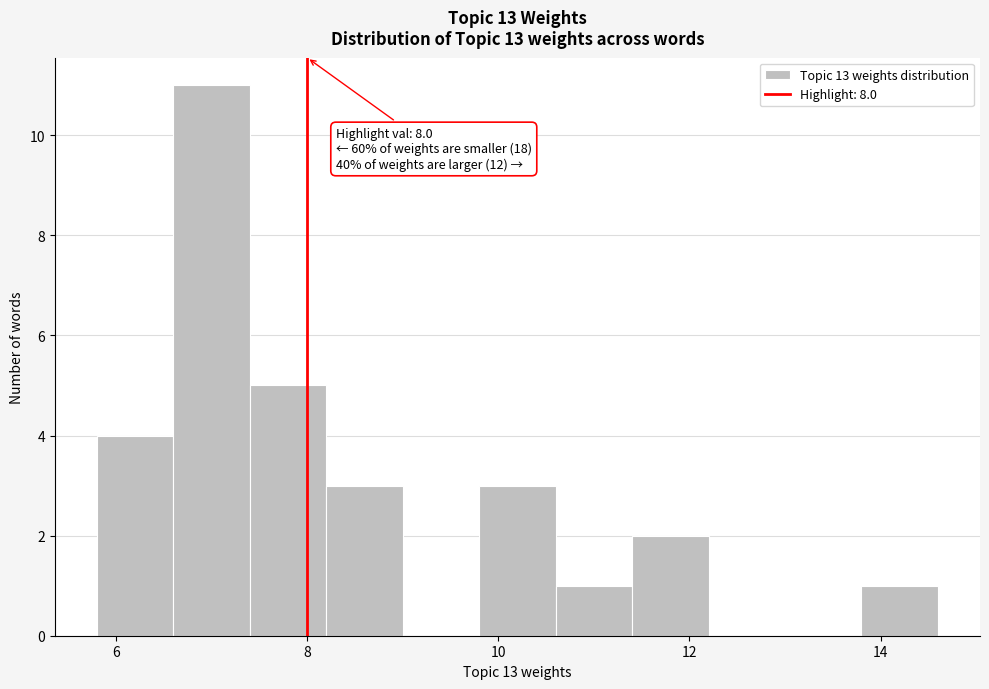

Which range on the x-axis has the tallest bar?

6.6 to 7.4